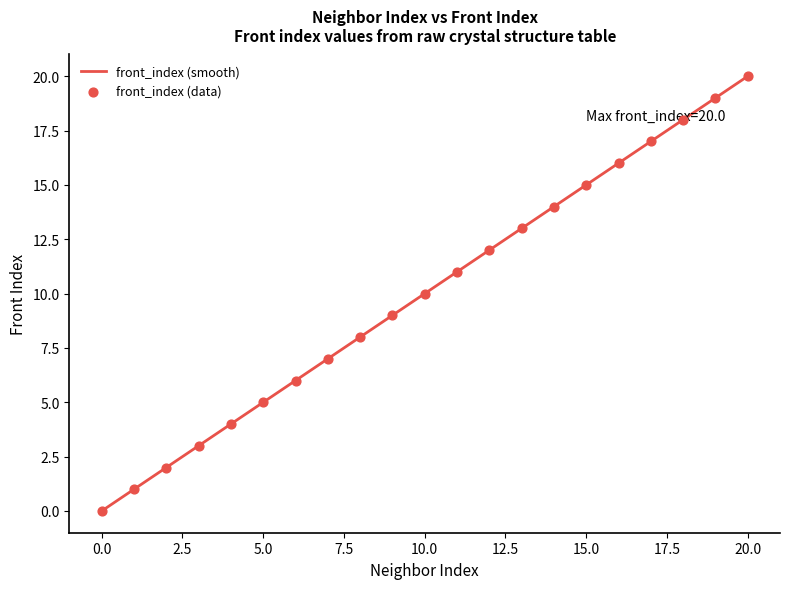

What is the ratio of the value at 1 to the value at 14?

0.1